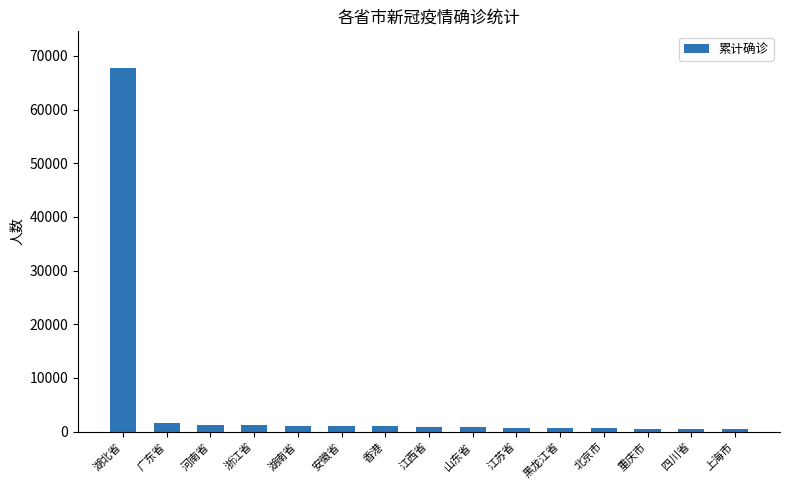

Does the chart contain any negative values?

No